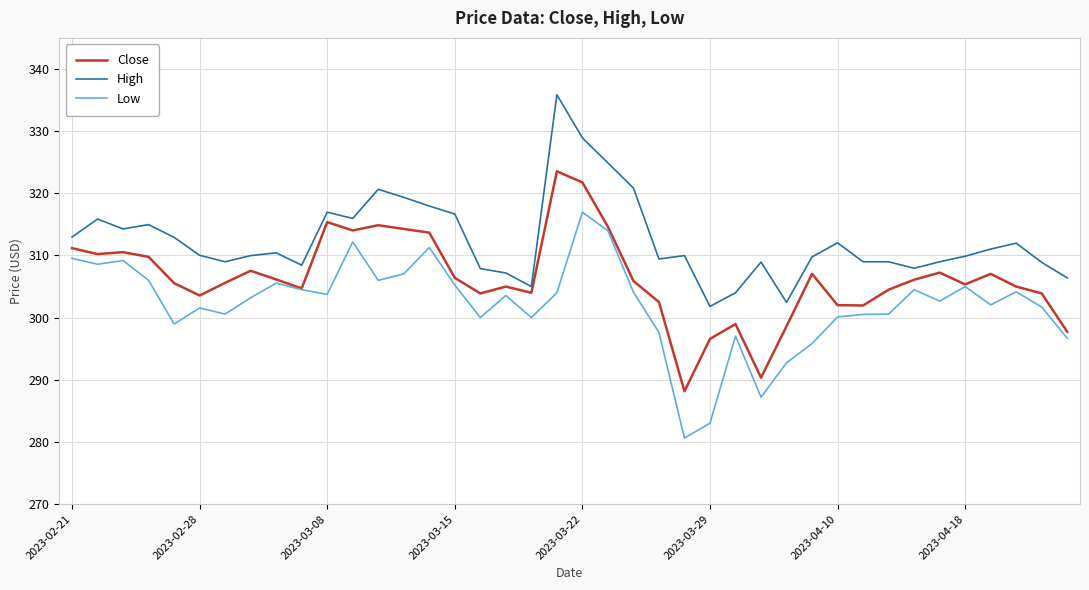

True or false: Low and High cross at least once.

False